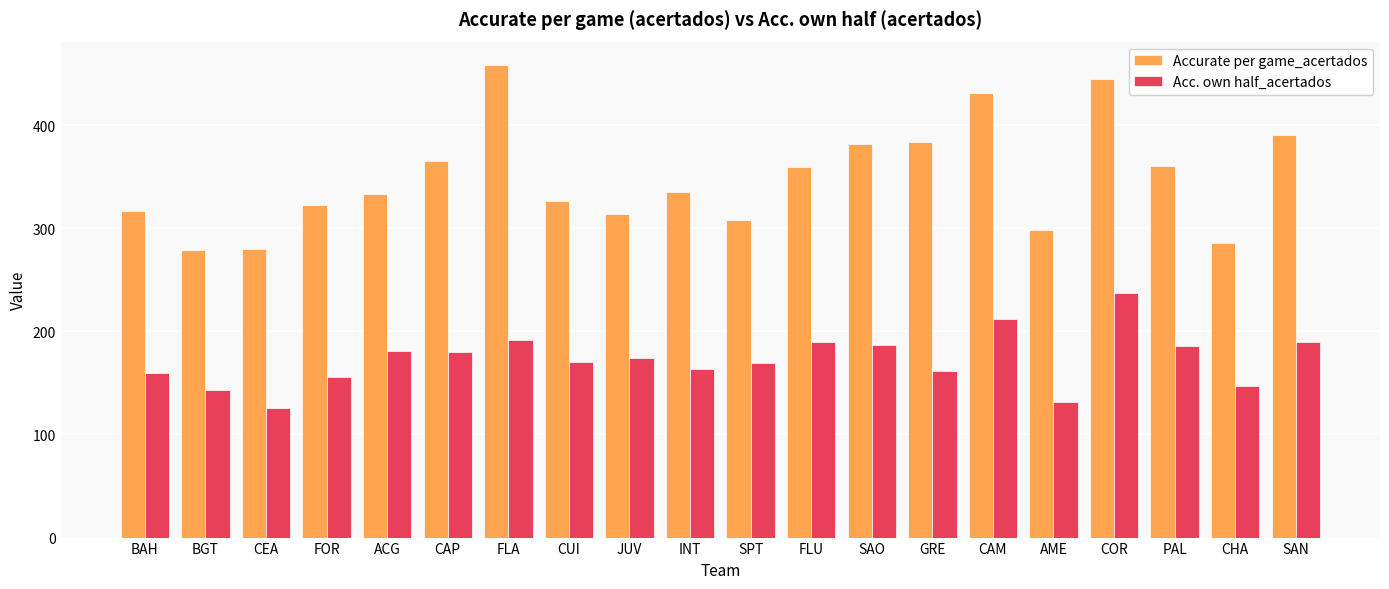

Which series has the widest spread of values?

Accurate per game_acertados